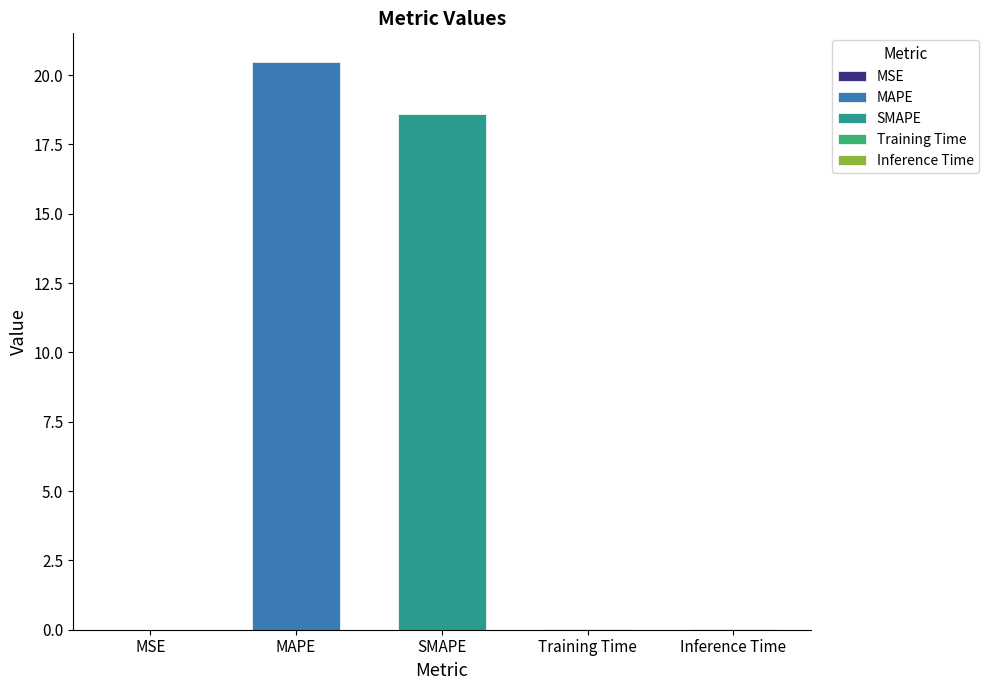

The chart shows a value of 18.6 at SMAPE. True or false?

True